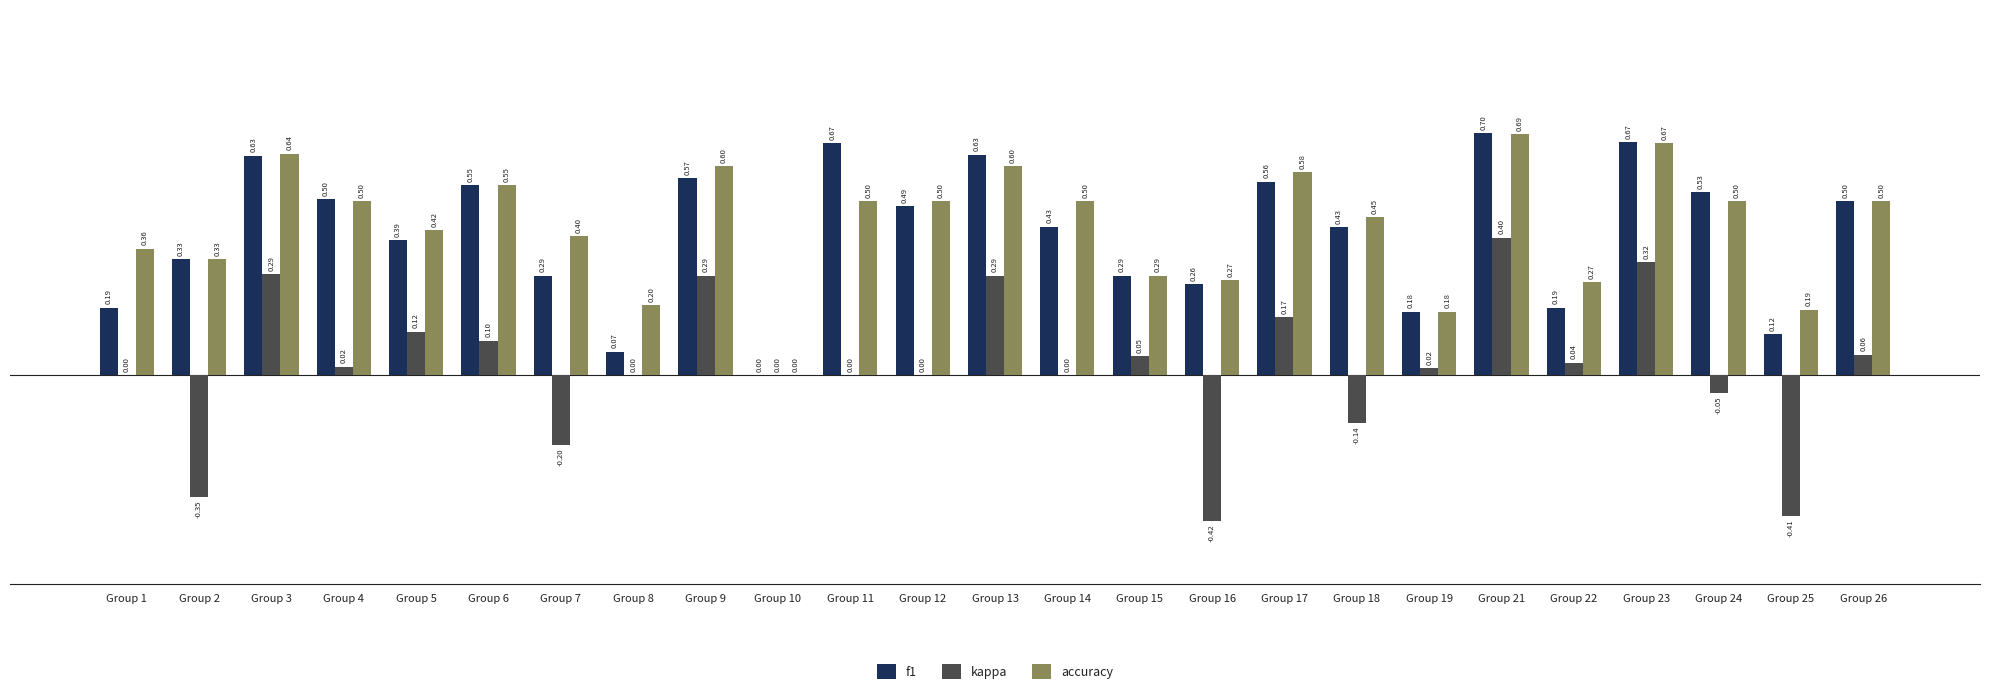

What is the maximum value shown in the chart?

0.7